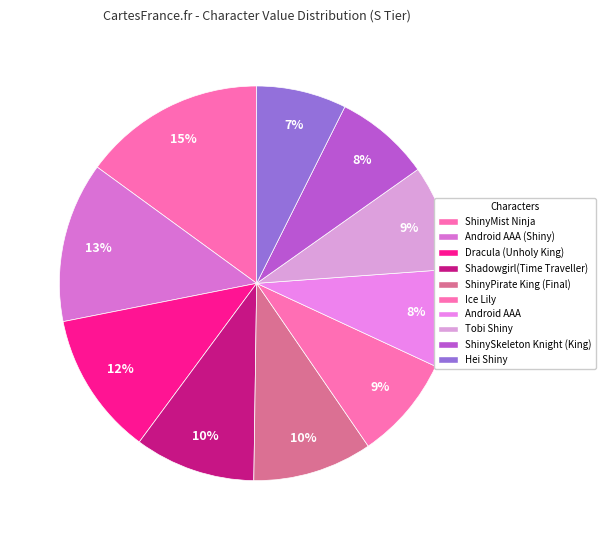

What percentage is the ShinyPirate King (Final) slice, to the nearest percent?

10%